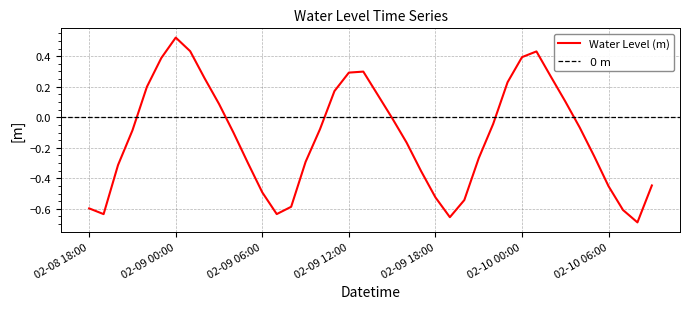

Where is the data nearest to the value 0?

2023-02-09 15:00